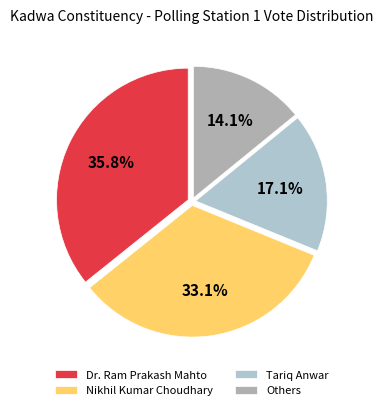

What is the largest slice in the pie chart?

Dr. Ram Prakash Mahto